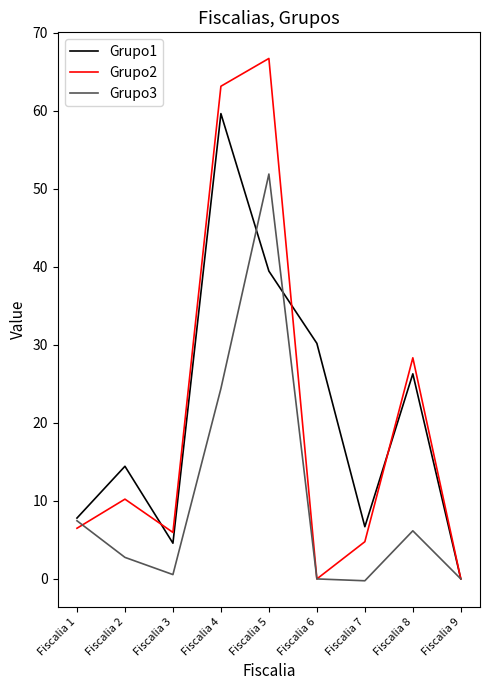

What is the maximum value shown in the chart?

66.7